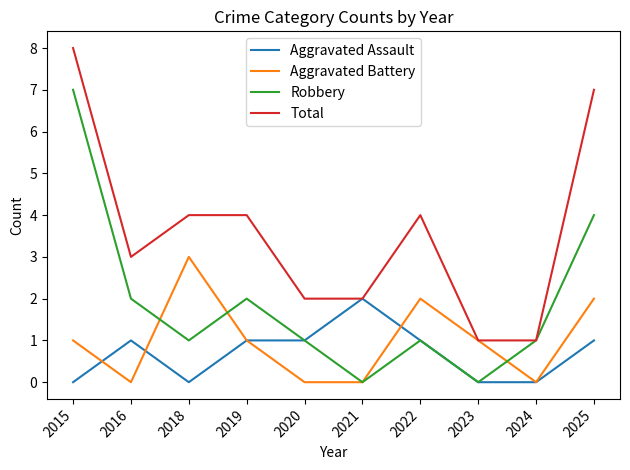

The Aggravated Battery series shows 1 at 2019. True or false?

True